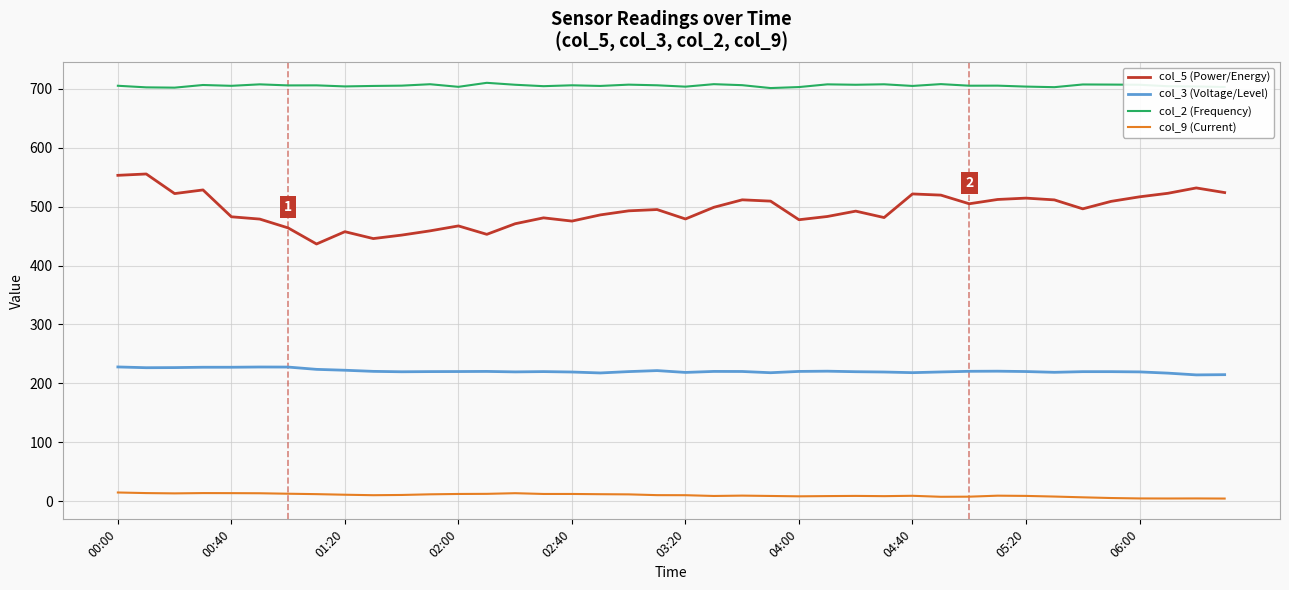

Rank the series by their maximum value, from lowest to highest.

col_9 (Current), col_3 (Voltage/Level), col_5 (Power/Energy), col_2 (Frequency)